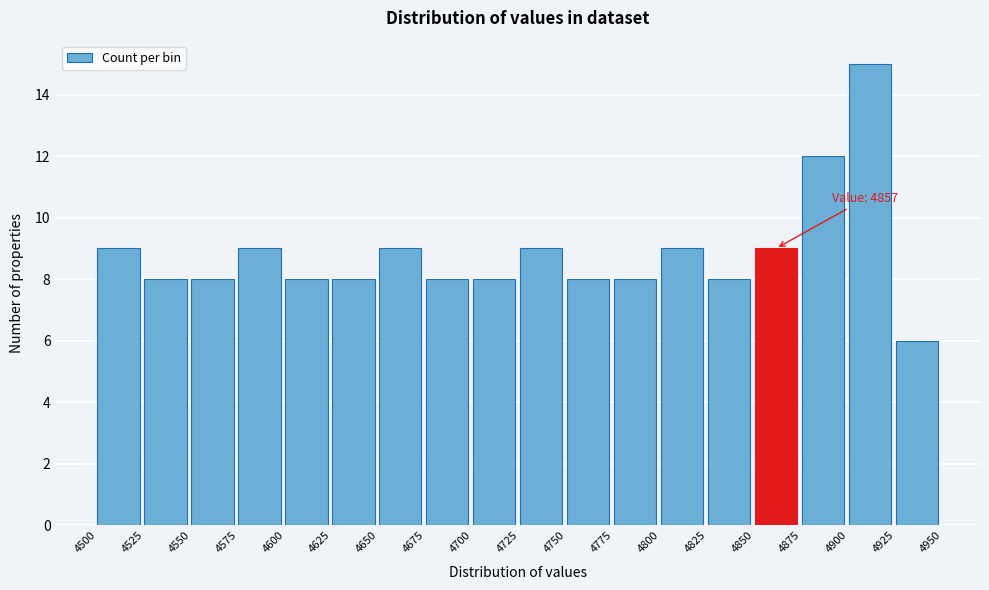

Over which range of the x-axis is the bar tallest?

4900 to 4925